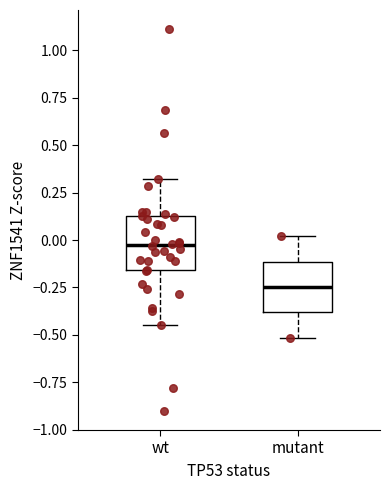

Which box has the highest median line?

wt